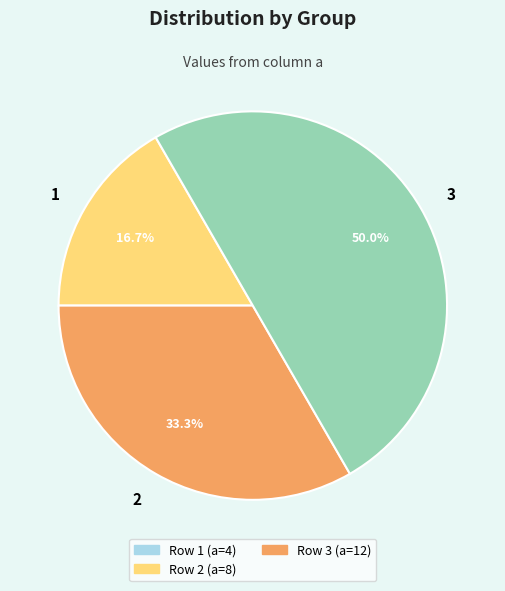

To the nearest percent, what percentage of the pie is 3?

50%